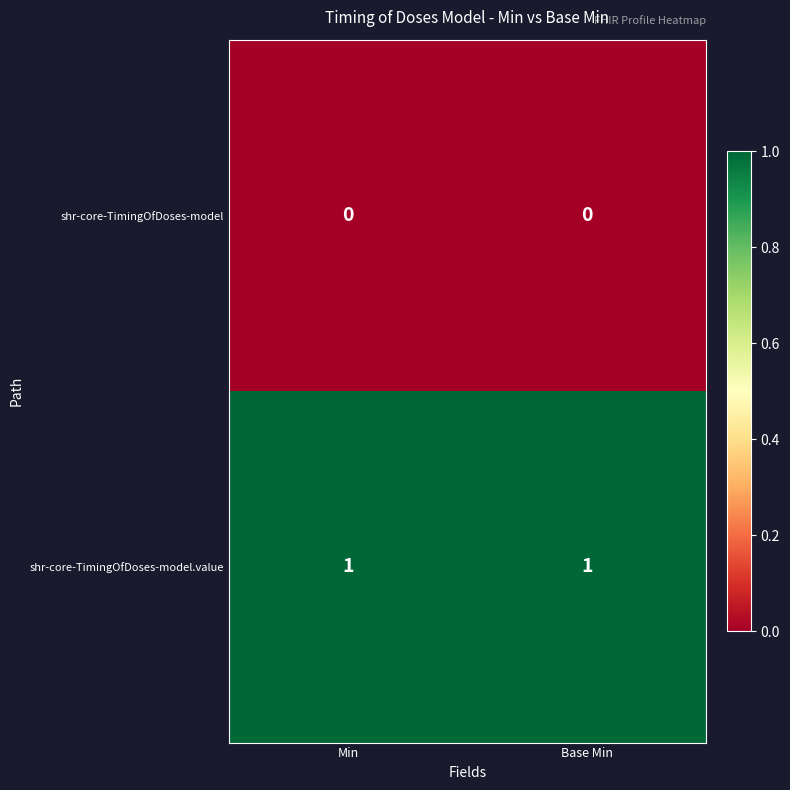

At Min, list the series in order from smallest to largest.

shr-core-TimingOfDoses-model, shr-core-TimingOfDoses-model.value